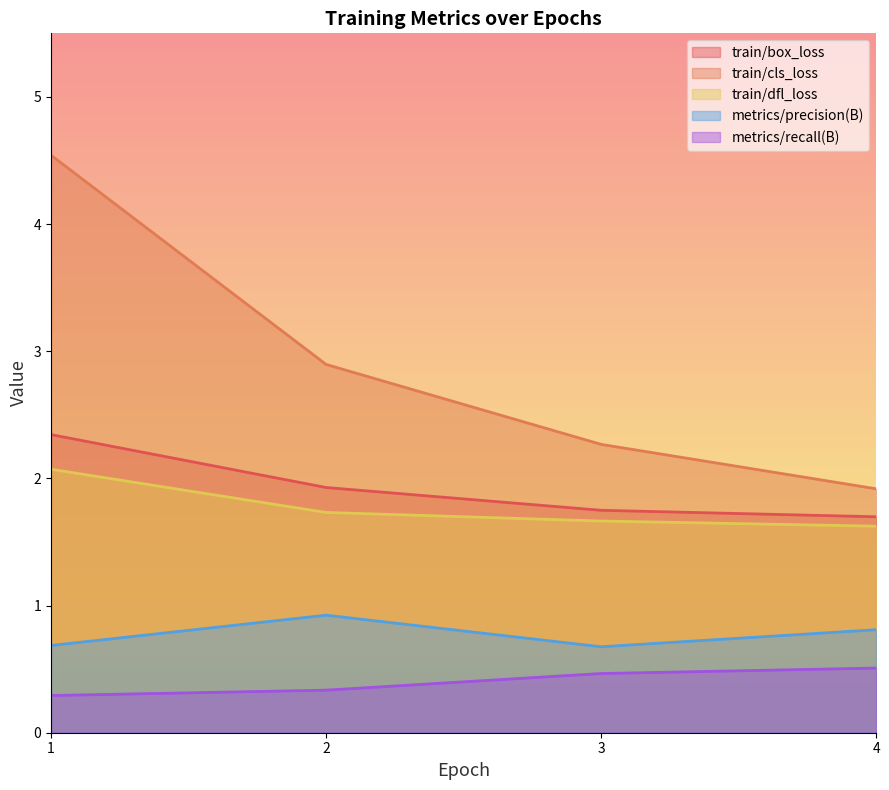

At how many categories does at least one series exceed 2?

3